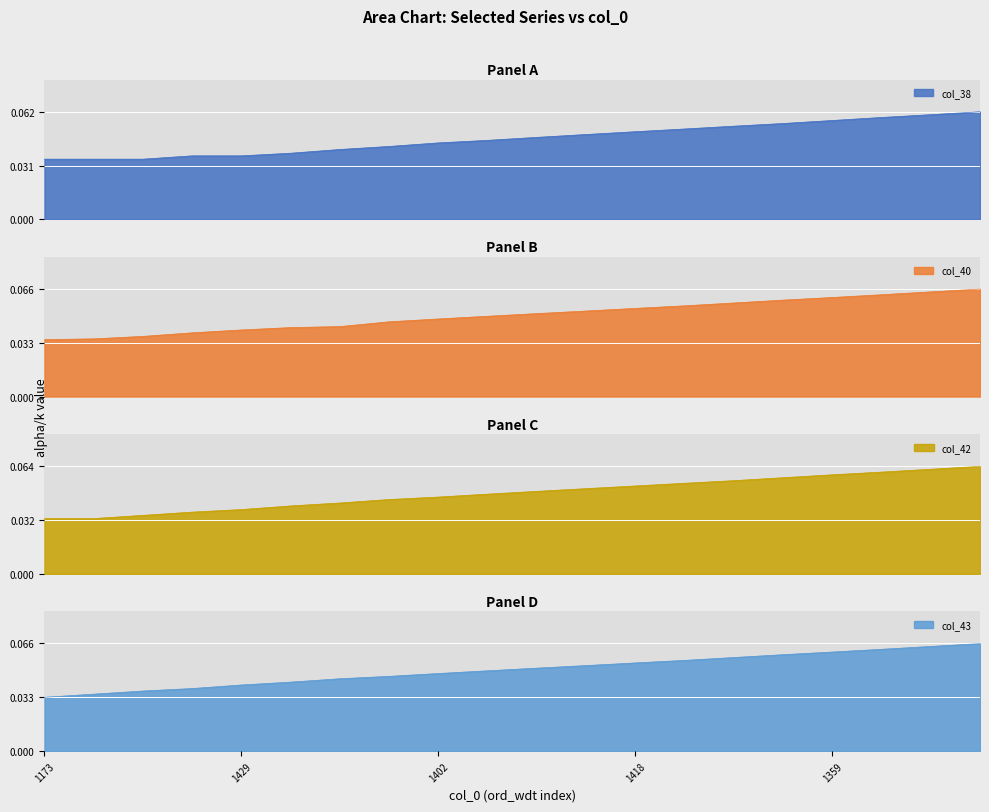

The value of col_43 at 1418 is 0.0. True or false?

False